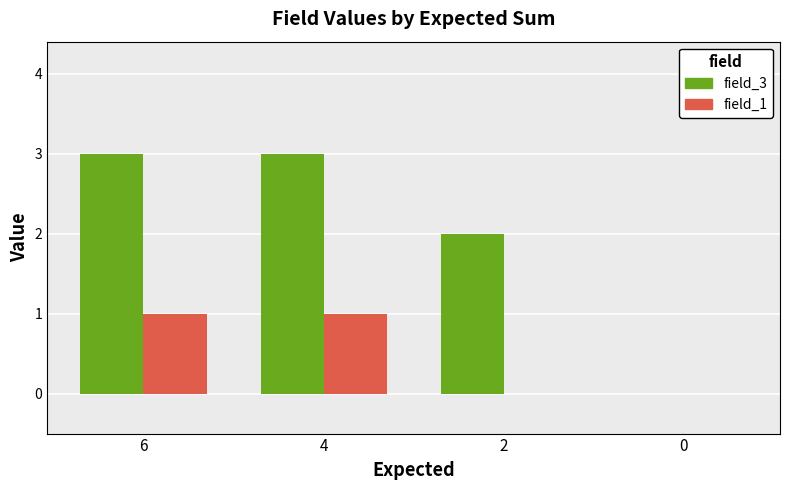

The value of field_3 at 4 is 1. True or false?

False